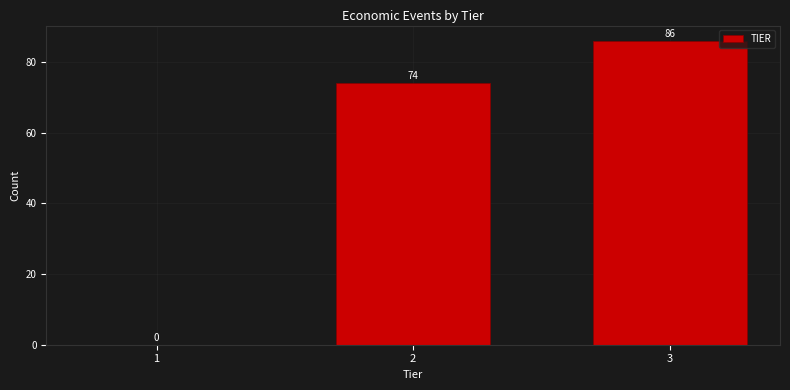

Reading left to right, what are all the values shown in this chart?

1=0	2=74	3=86